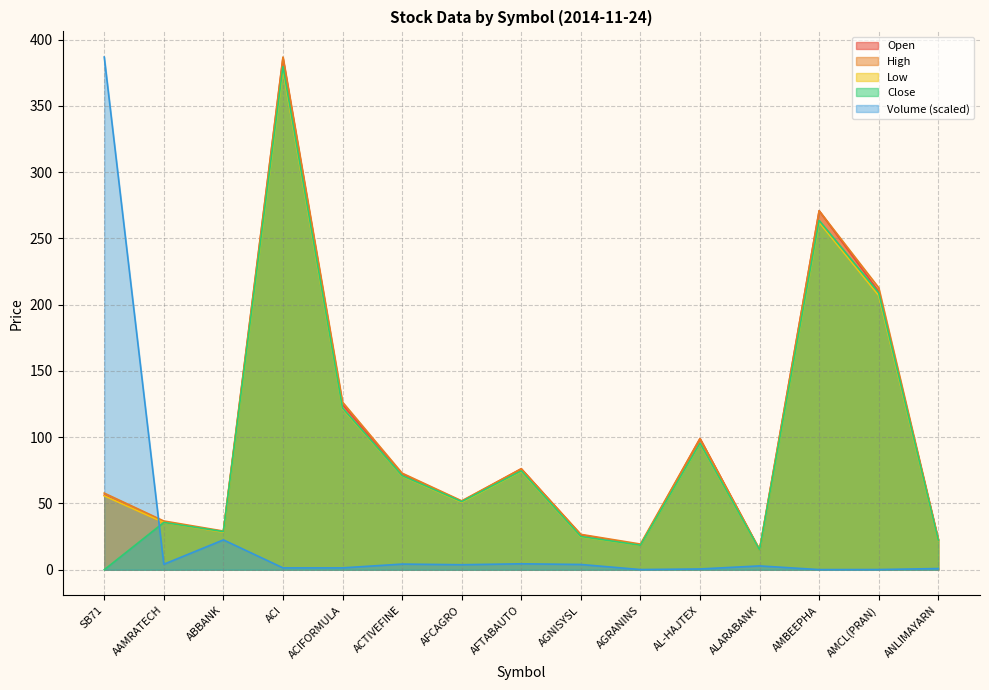

List the series in order of their peak value, highest first.

High, Volume, Open, Close, Low